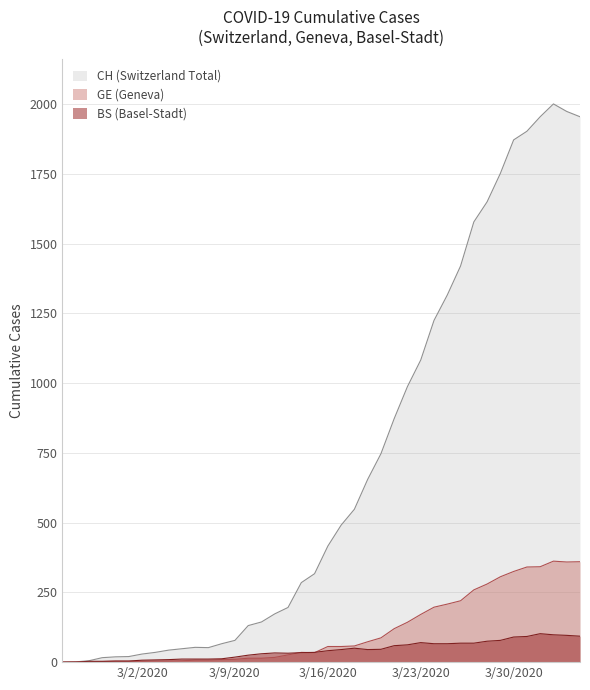

What is the difference between the second highest and second lowest values in the GE series?

359